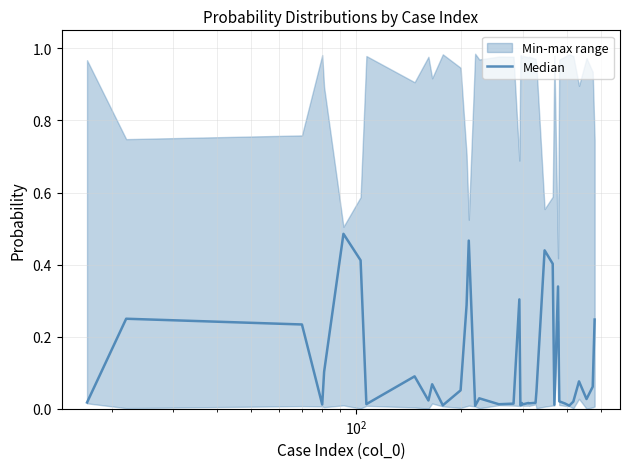

True or false: there are more than 1 points higher than both neighbors.

True